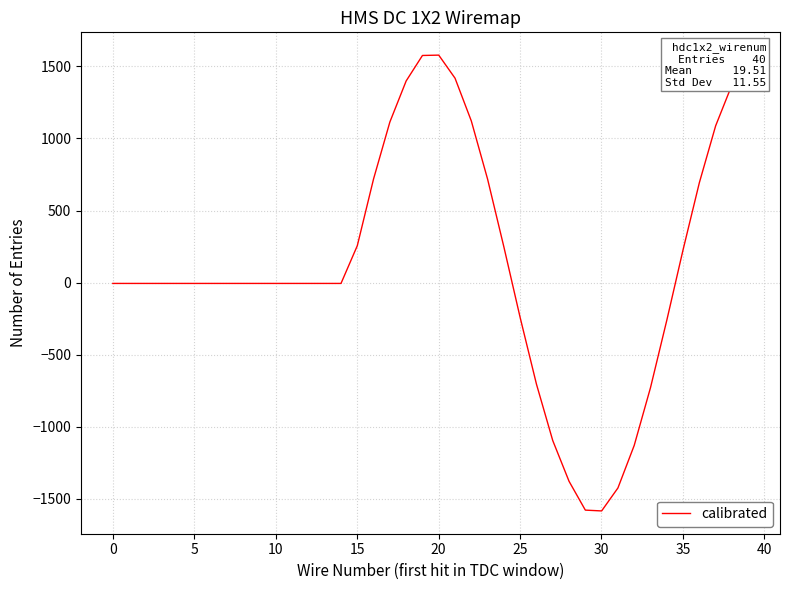

What is the smallest value displayed?

-1584.0